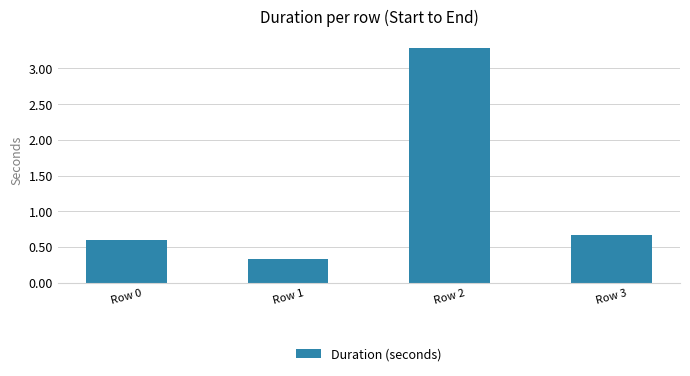

What is the change in value from Row 0 to Row 3?

+0.1